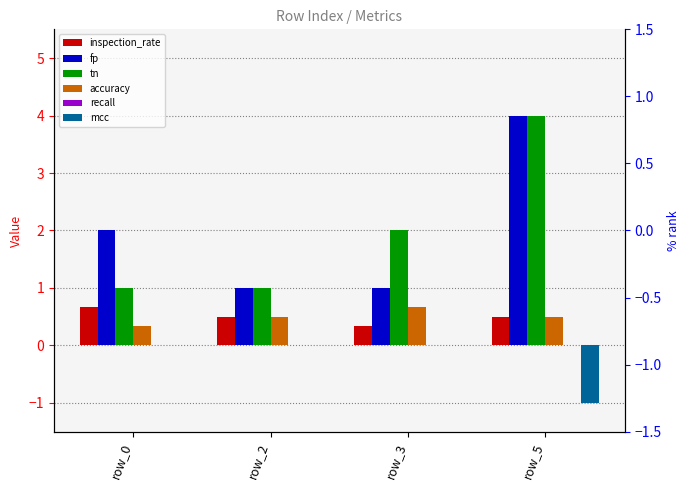

What is the spread (max minus min) of values at row_5?

5.0